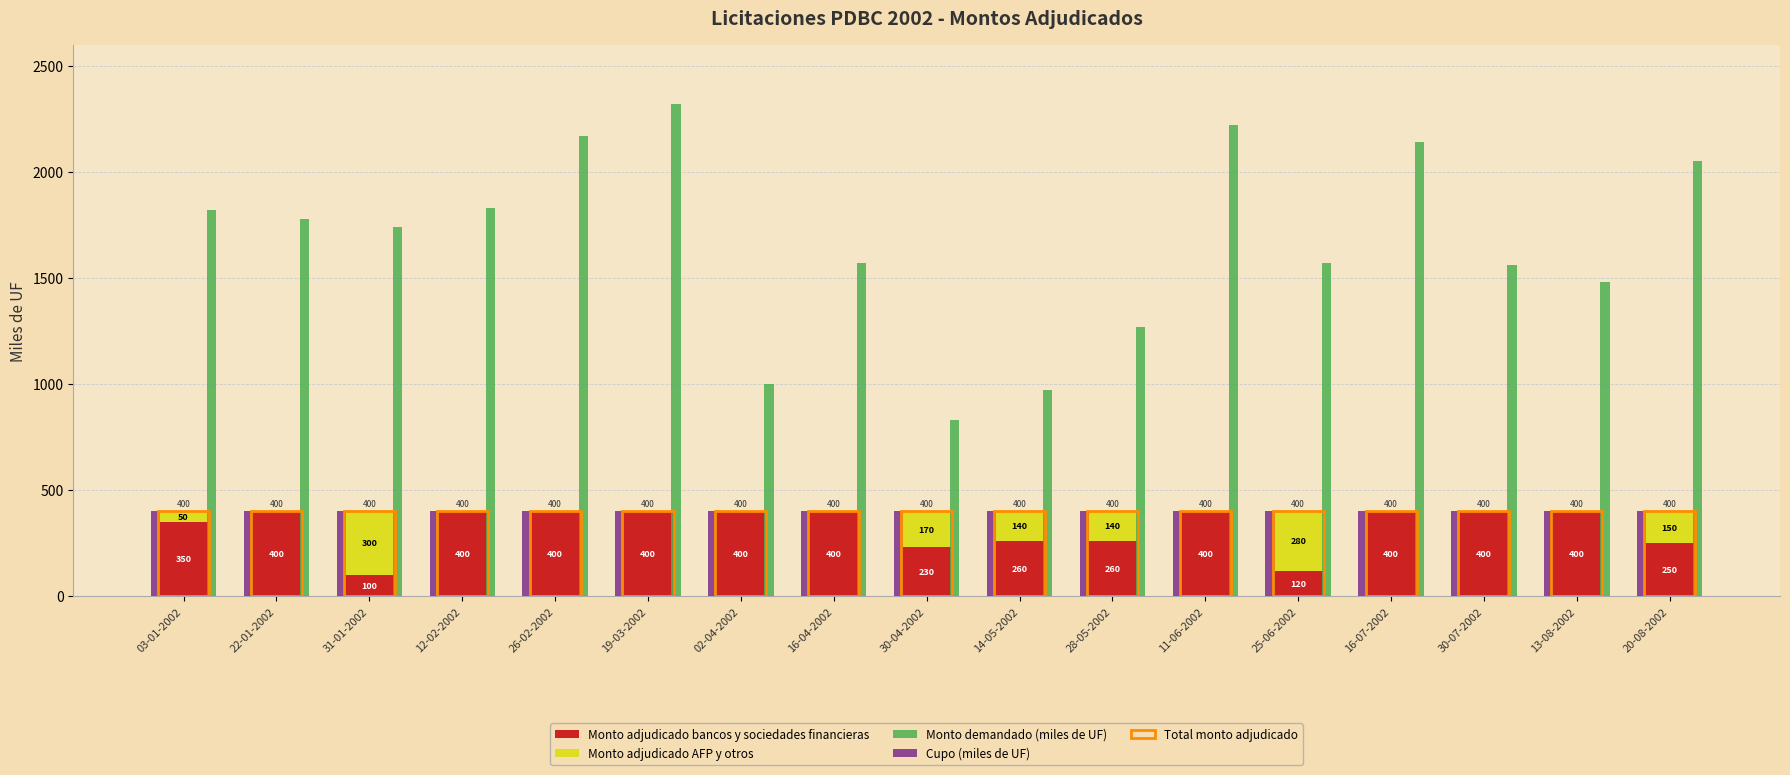

Is it true that Monto demandado (miles de UF) equals 2430 at 31-01-2002?

False